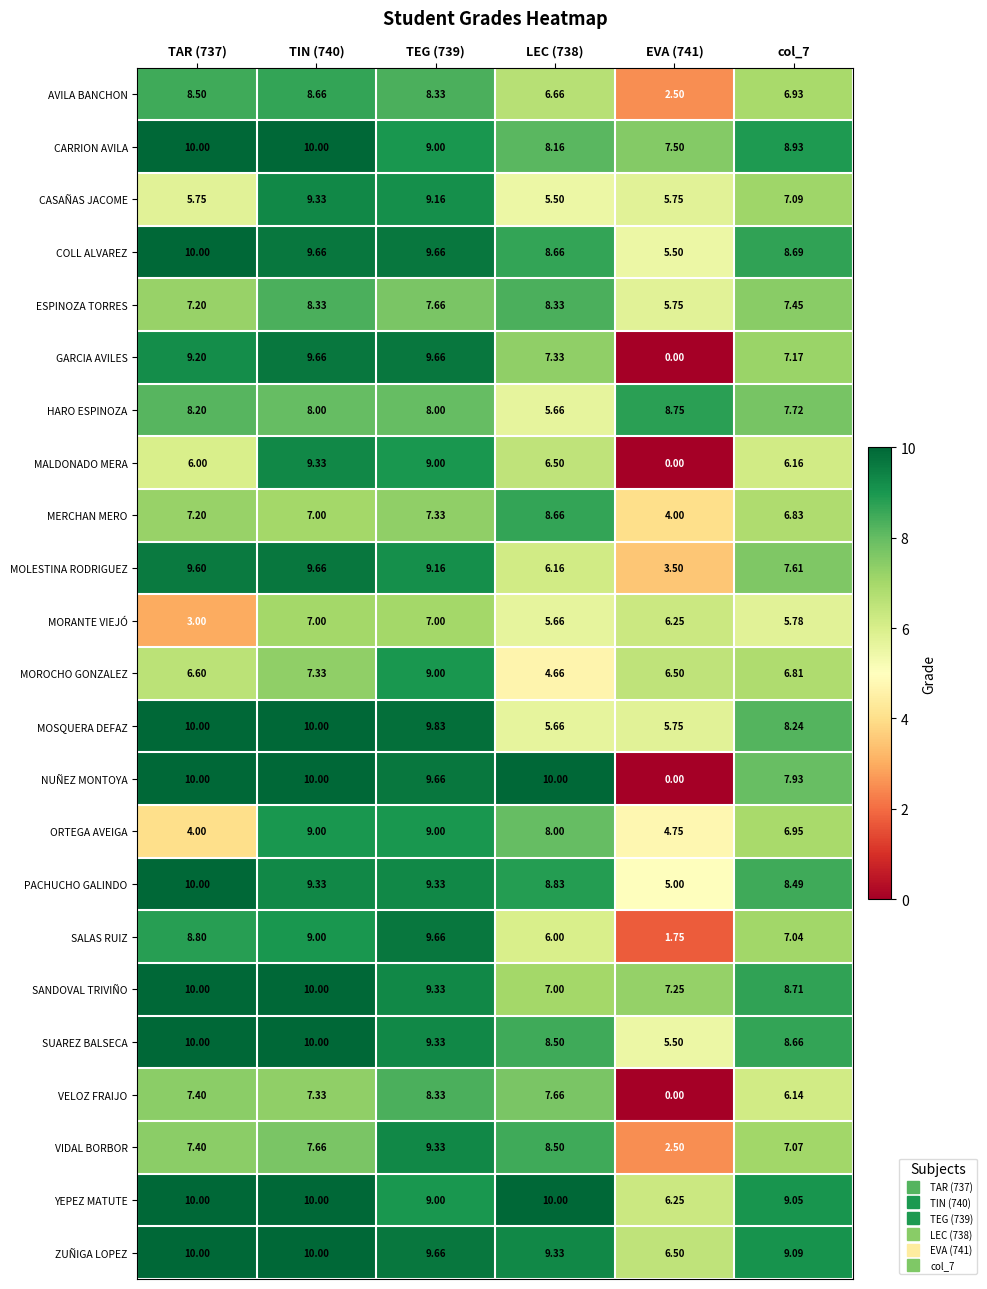

Rank the series at col_7 from highest to lowest value.

ZUÑIGA LOPEZ, YEPEZ MATUTE, CARRION AVILA, SANDOVAL TRIVIÑO, COLL ALVAREZ, SUAREZ BALSECA, PACHUCHO GALINDO, MOSQUERA DEFAZ, NUÑEZ MONTOYA, HARO ESPINOZA, MOLESTINA RODRIGUEZ, ESPINOZA TORRES, GARCIA AVILES, CASAÑAS JACOME, VIDAL BORBOR, SALAS RUIZ, ORTEGA AVEIGA, AVILA BANCHON, MERCHAN MERO, MOROCHO GONZALEZ, MALDONADO MERA, VELOZ FRAIJO, MORANTE VIEJÓ